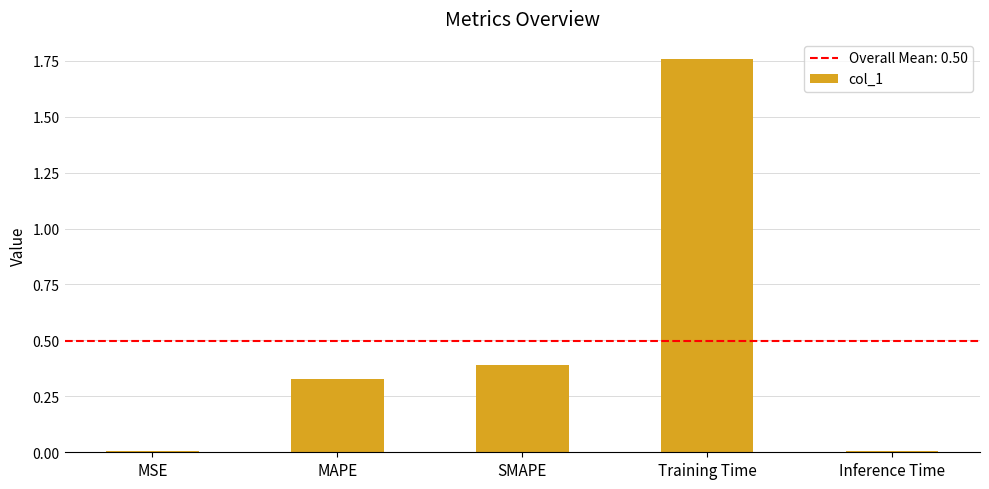

What is the change in value from MSE to Training Time?

+1.8